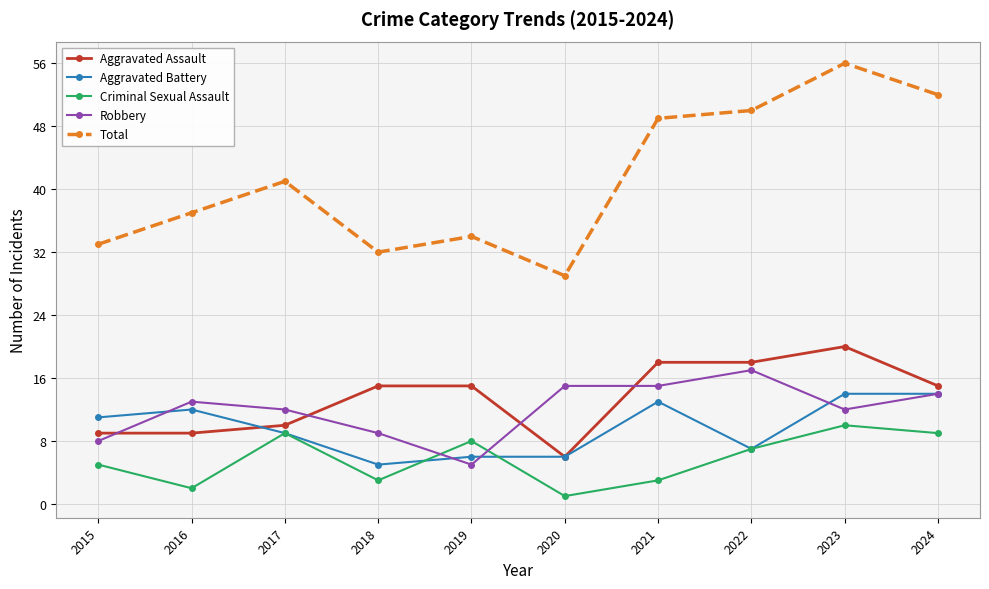

Is it true that Total equals 84 at 2023?

False